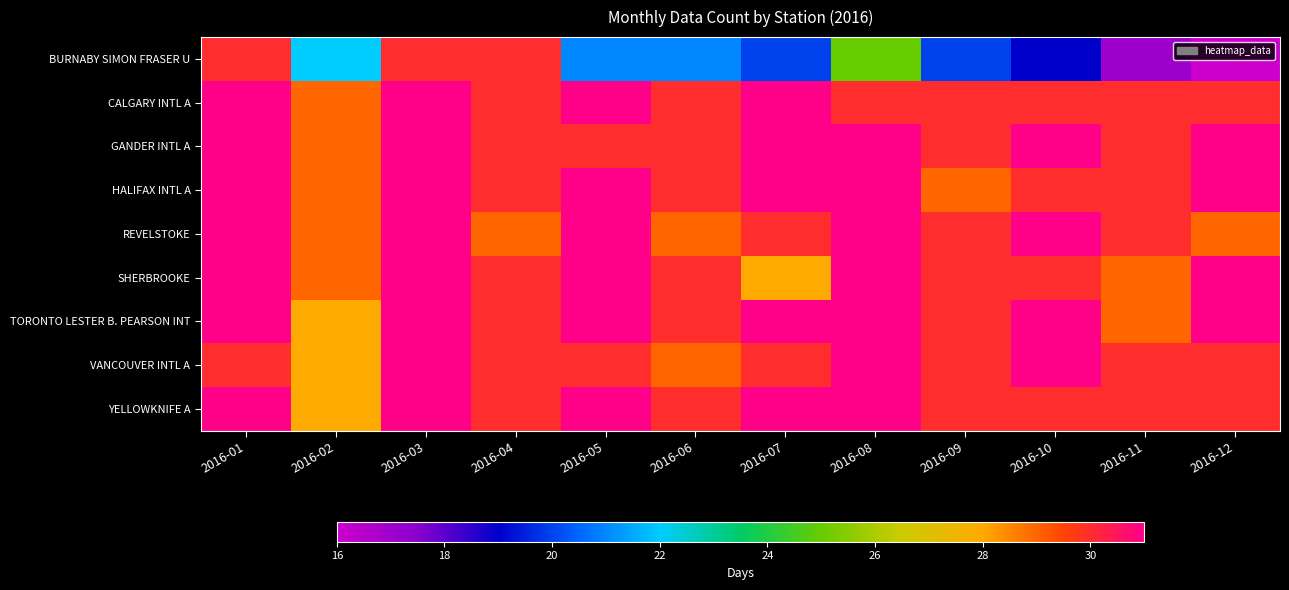

Reading left to right, list all the values displayed in this chart.

BURNABY SIMON FRASER U: 2016-01=30	2016-02=22	2016-03=30	2016-04=30	2016-05=21	2016-06=21	2016-07=20	2016-08=25	2016-09=20	2016-10=19	2016-11=17	2016-12=16
CALGARY INTL A: 2016-01=31	2016-02=29	2016-03=31	2016-04=30	2016-05=31	2016-06=30	2016-07=31	2016-08=30	2016-09=30	2016-10=30	2016-11=30	2016-12=30
GANDER INTL A: 2016-01=31	2016-02=29	2016-03=31	2016-04=30	2016-05=30	2016-06=30	2016-07=31	2016-08=31	2016-09=30	2016-10=31	2016-11=30	2016-12=31
HALIFAX INTL A: 2016-01=31	2016-02=29	2016-03=31	2016-04=30	2016-05=31	2016-06=30	2016-07=31	2016-08=31	2016-09=29	2016-10=30	2016-11=30	2016-12=31
REVELSTOKE: 2016-01=31	2016-02=29	2016-03=31	2016-04=29	2016-05=31	2016-06=29	2016-07=30	2016-08=31	2016-09=30	2016-10=31	2016-11=30	2016-12=29
SHERBROOKE: 2016-01=31	2016-02=29	2016-03=31	2016-04=30	2016-05=31	2016-06=30	2016-07=28	2016-08=31	2016-09=30	2016-10=30	2016-11=29	2016-12=31
TORONTO LESTER B. PEARSON INT: 2016-01=31	2016-02=28	2016-03=31	2016-04=30	2016-05=31	2016-06=30	2016-07=31	2016-08=31	2016-09=30	2016-10=31	2016-11=29	2016-12=31
VANCOUVER INTL A: 2016-01=30	2016-02=28	2016-03=31	2016-04=30	2016-05=30	2016-06=29	2016-07=30	2016-08=31	2016-09=30	2016-10=31	2016-11=30	2016-12=30
YELLOWKNIFE A: 2016-01=31	2016-02=28	2016-03=31	2016-04=30	2016-05=31	2016-06=30	2016-07=31	2016-08=31	2016-09=30	2016-10=30	2016-11=30	2016-12=30